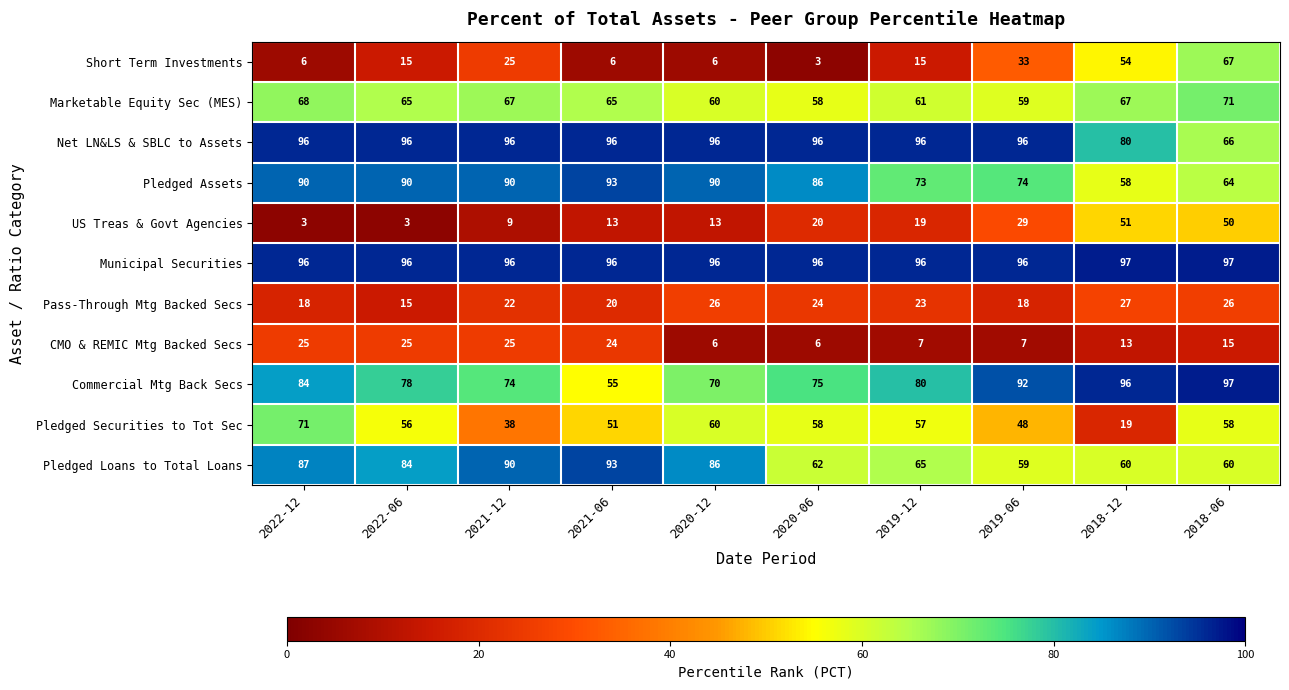

Rank the categories by Commercial Mtg Back Secs value from lowest to highest.

2021-06, 2020-12, 2021-12, 2020-06, 2022-06, 2019-12, 2022-12, 2019-06, 2018-12, 2018-06